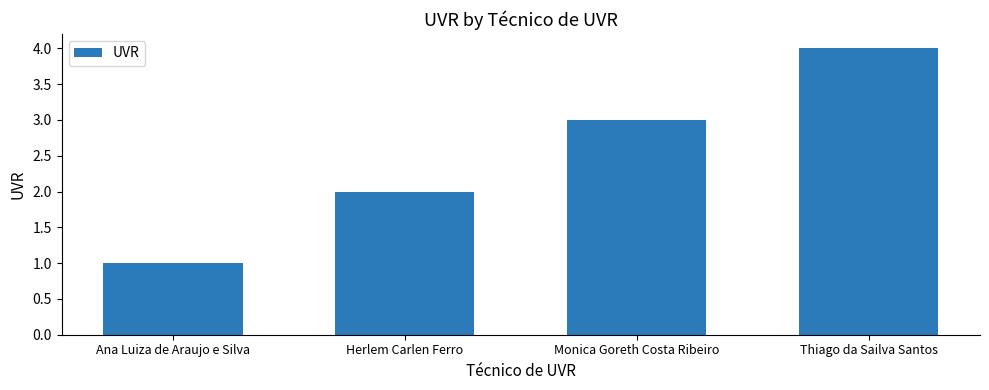

How many distinct data groups are displayed?

1